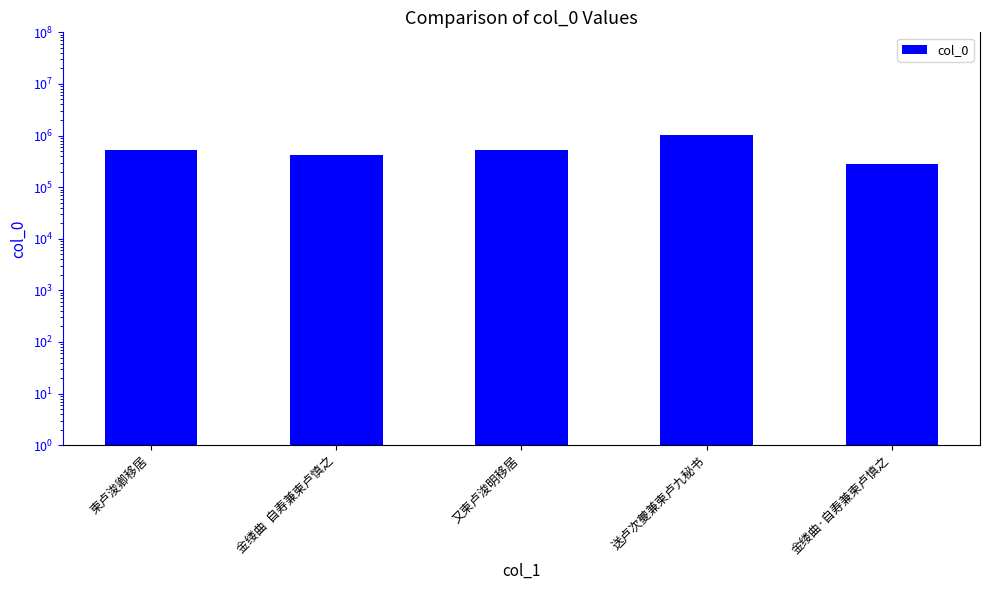

Reading right to left, extract all data points from this chart.

金缕曲·自寿兼柬卢慎之=285301	送卢次夔兼柬卢九秘书=1032602	又柬卢浚明移居=535454	金缕曲  自寿兼柬卢慎之=416504	柬卢浚卿移居=535332